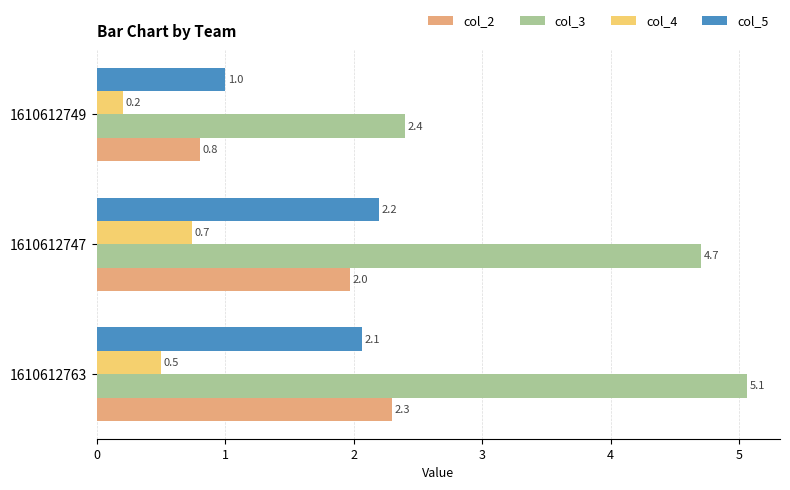

What is the sum of all col_3 values?

12.2